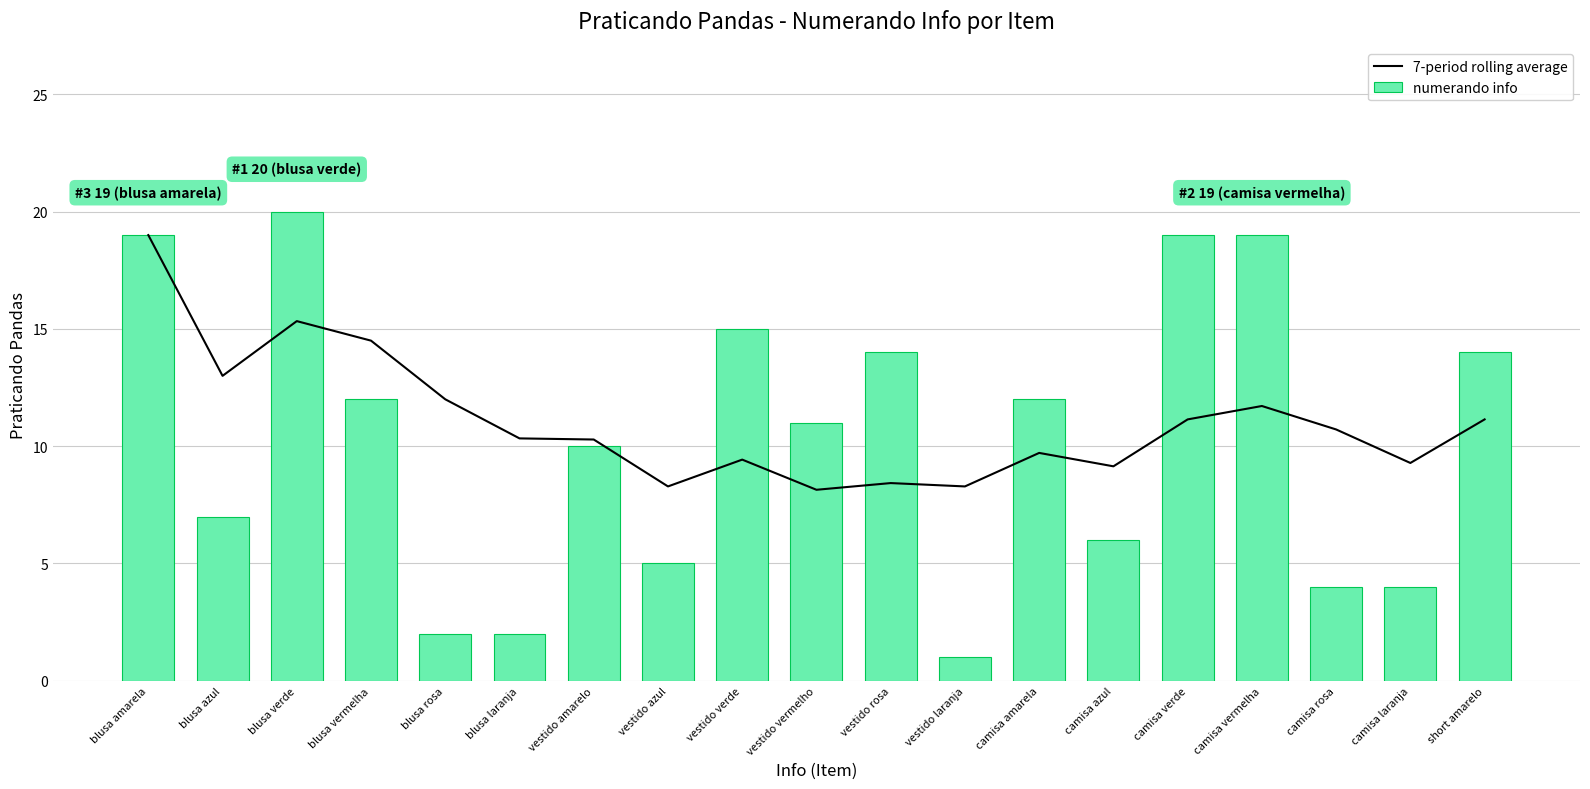

What is the label of the 5th bar from the left?

blusa rosa